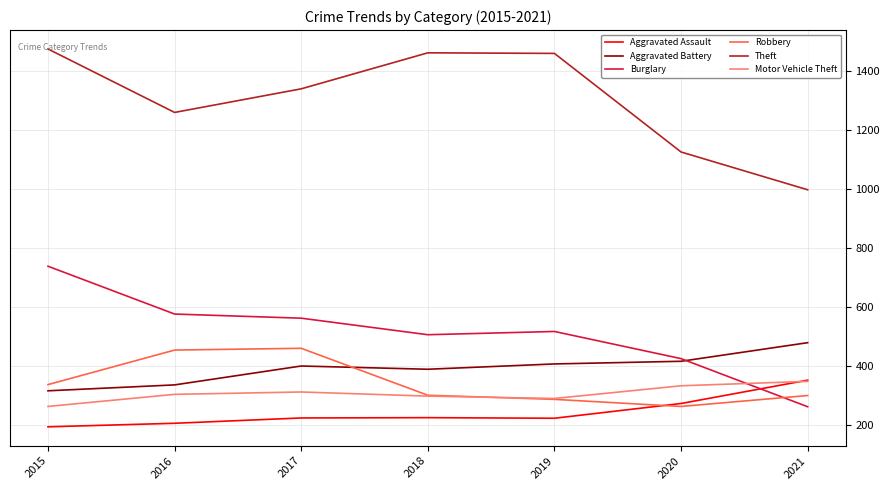

Is the value of Motor Vehicle Theft at 2016 greater than the value of Robbery at 2020?

Yes